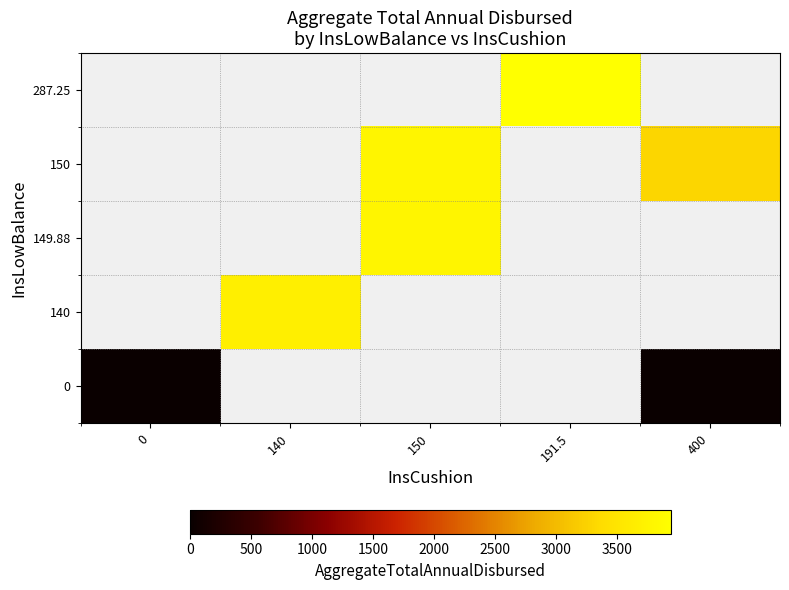

Between 400 and 191.5, which is larger?

191.5